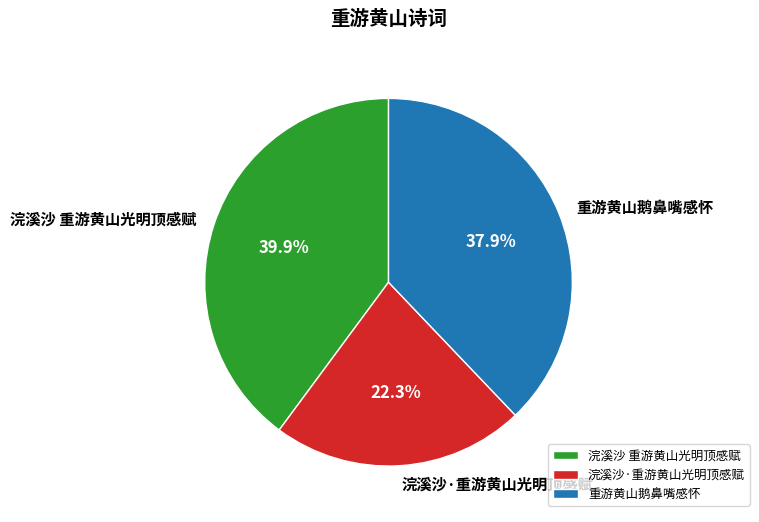

Is there any slice that represents more than half of the pie?

No